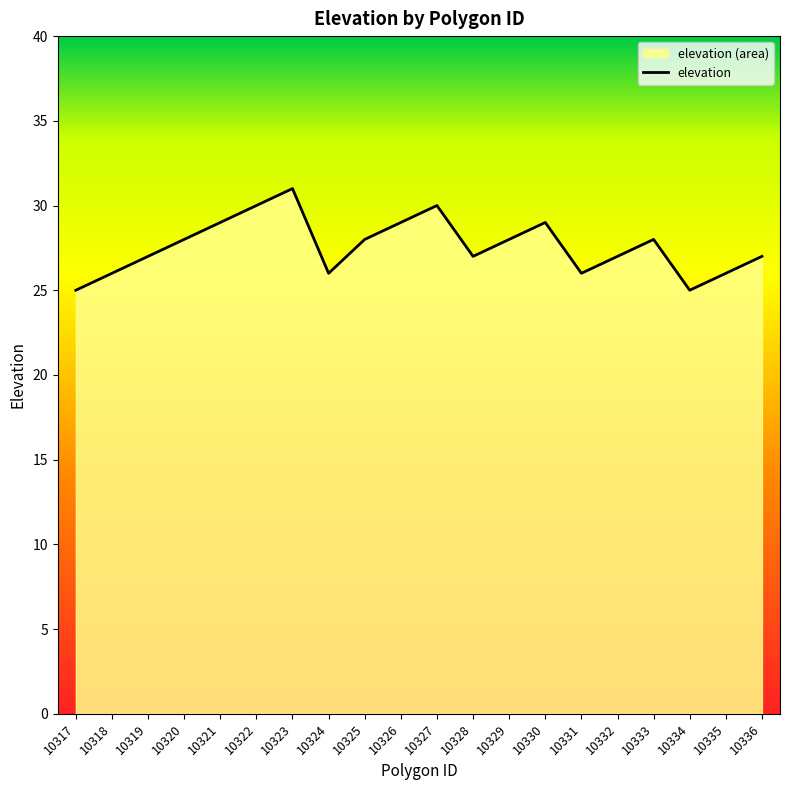

List the labels in order of value, smallest first.

10317, 10334, 10318, 10324, 10331, 10335, 10319, 10328, 10332, 10336, 10320, 10325, 10329, 10333, 10321, 10326, 10330, 10322, 10327, 10323